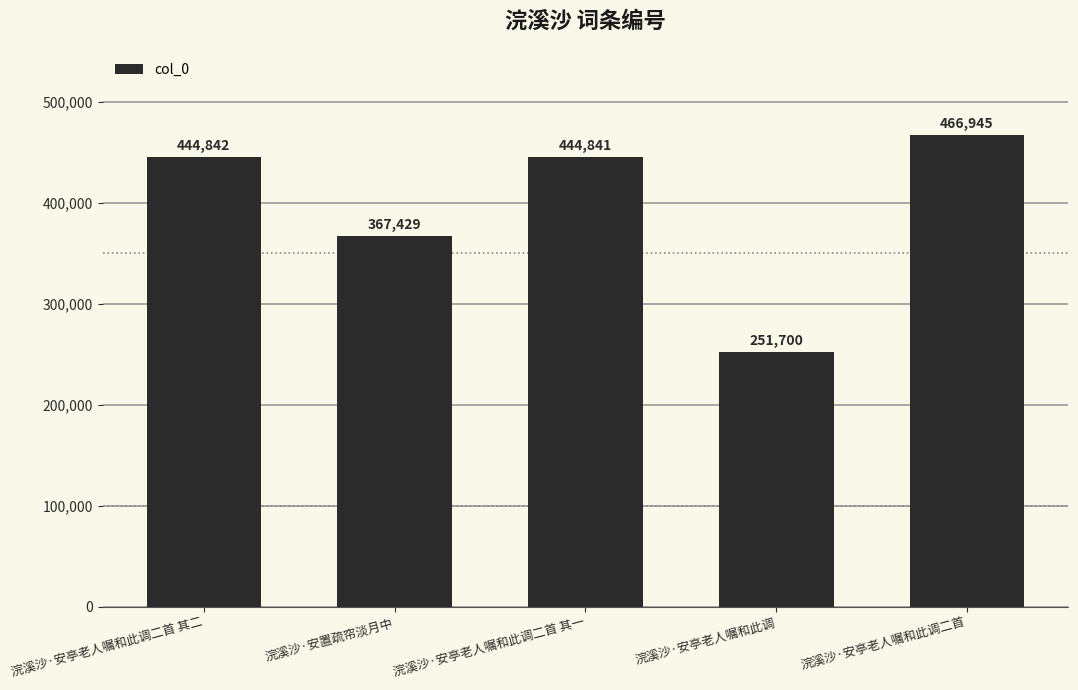

Rank the categories by value from lowest to highest.

浣溪沙·安亭老人嘱和此调, 浣溪沙·安置疏帘淡月中, 浣溪沙·安亭老人嘱和此调二首 其一, 浣溪沙·安亭老人嘱和此调二首 其二, 浣溪沙·安亭老人嘱和此调二首